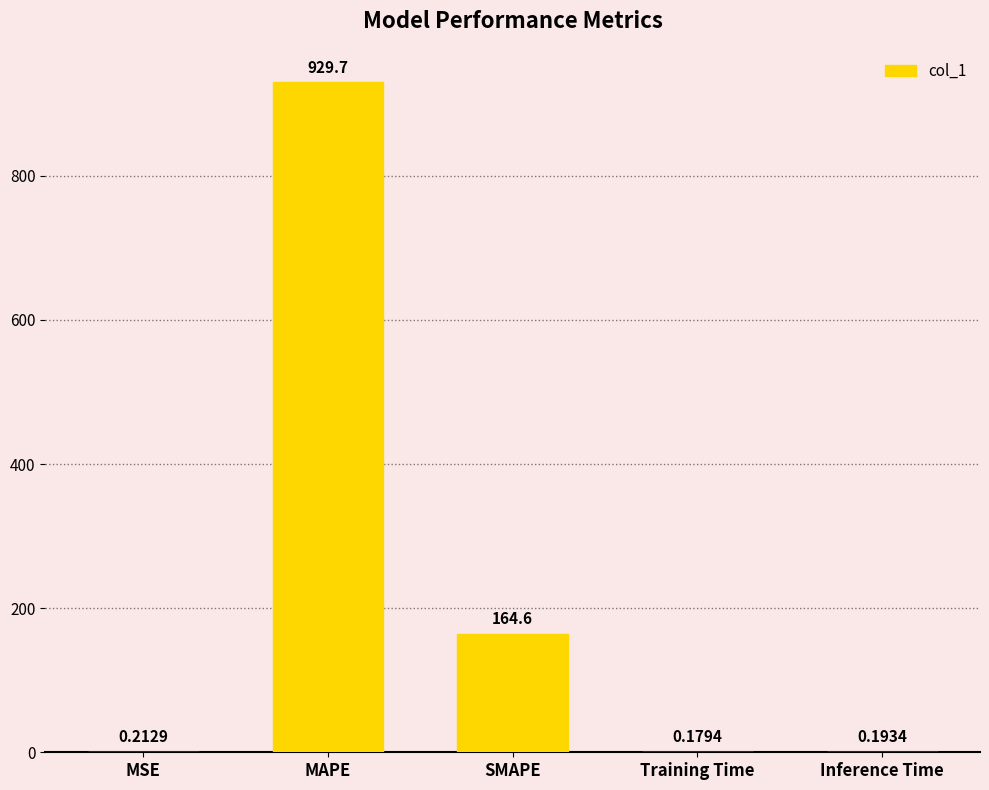

What is the maximum value shown in the chart?

929.7